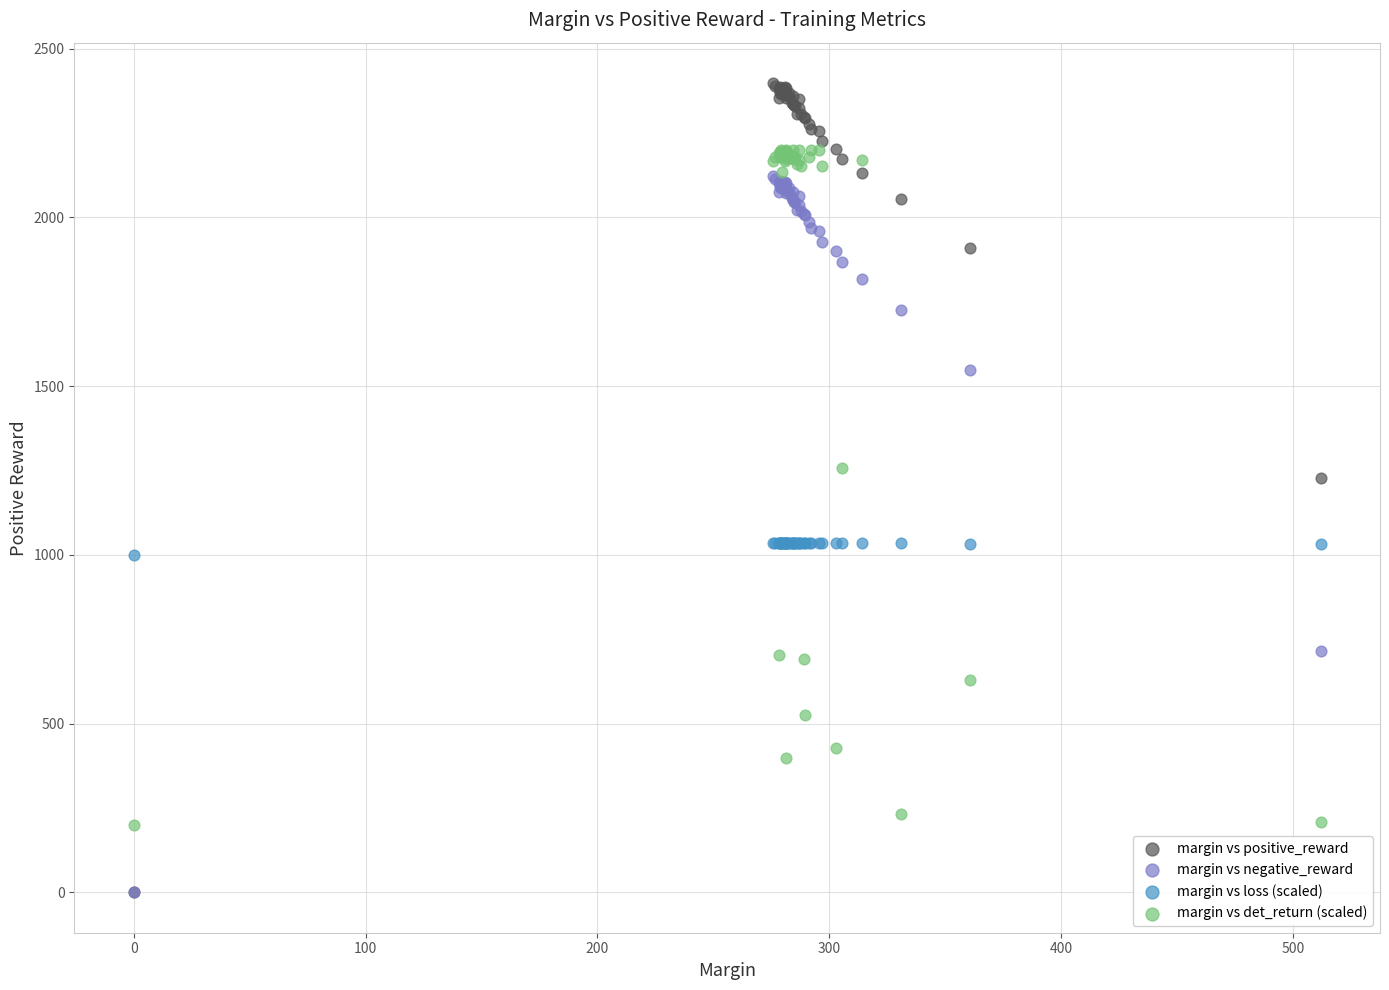

Across all series, what Y value is closest to 1198?

1228.3